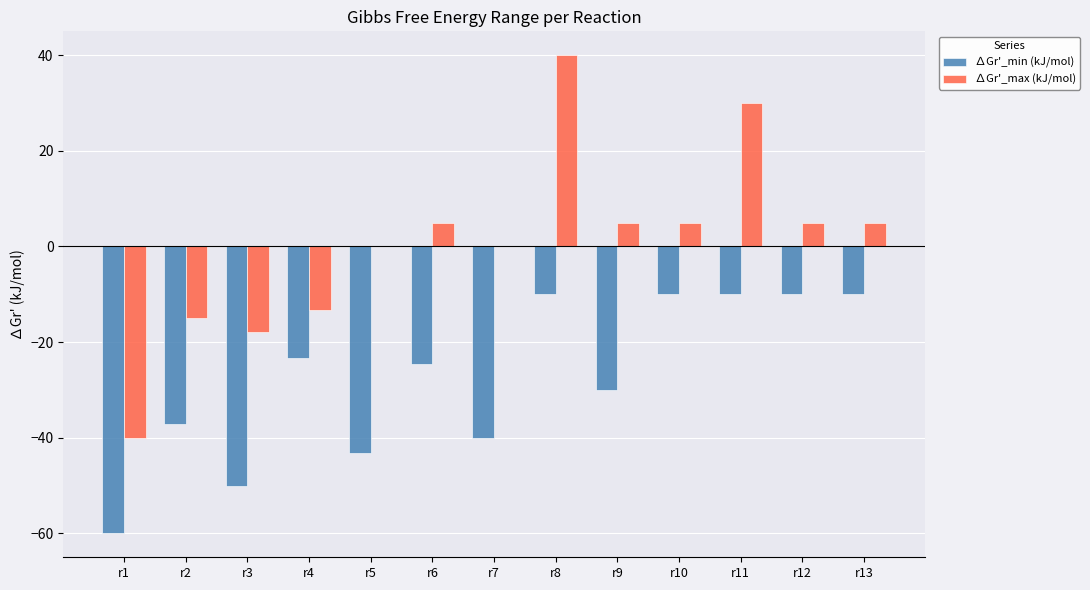

Reading left to right, transcribe all the data shown in this chart.

∆Gr'_min (kJ/mol): -60.0	-37.2	-50.0	-23.2	-43.2	-24.6	-40.0	-10.0	-30.0	-10.0	-10.0	-10.0	-10.0
∆Gr'_max (kJ/mol): -40.0	-15.0	-17.8	-13.2	0.0	5.0	0.0	40.0	5.0	5.0	30.0	5.0	5.0